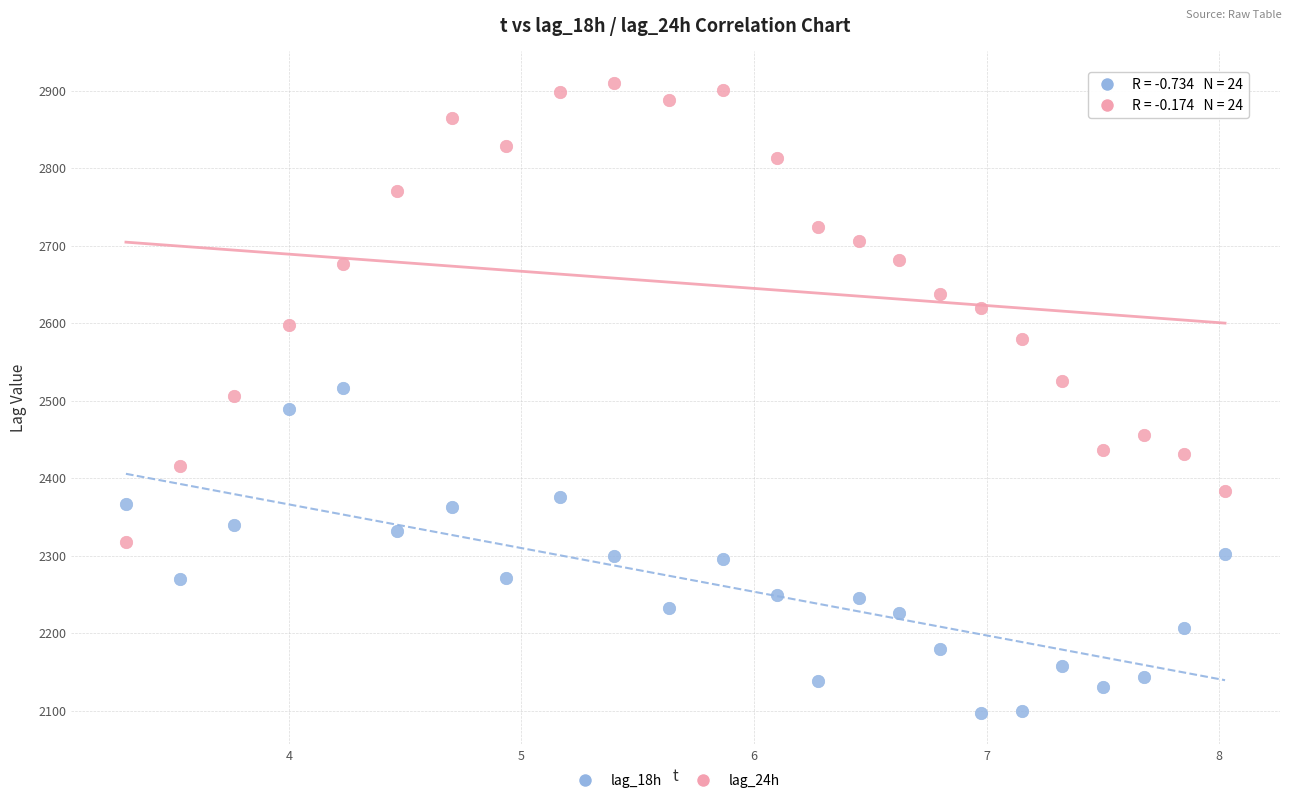

Which series contains the highest Y value?

lag_24h